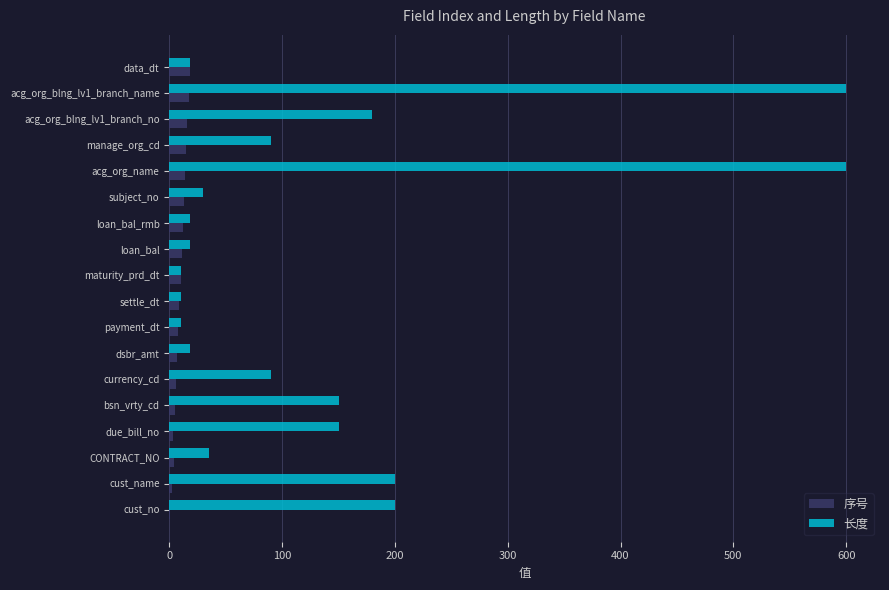

Which series has the largest total across all categories?

长度